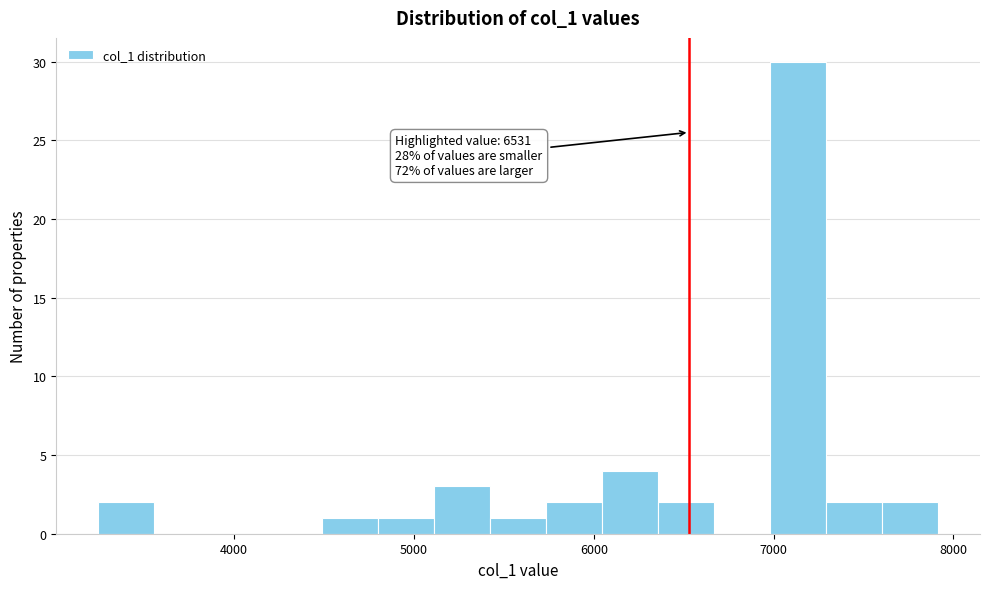

Around what value on the x-axis is the tallest bar? Give the approximate position of its centre, as read against the axis.

7100